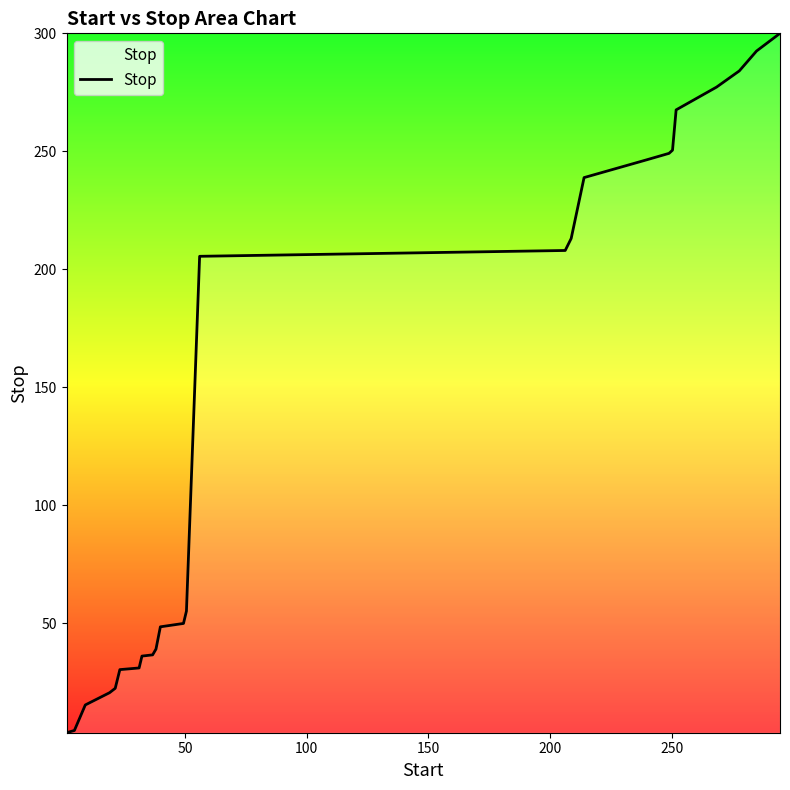

What is the maximum value shown in the chart?

300.0